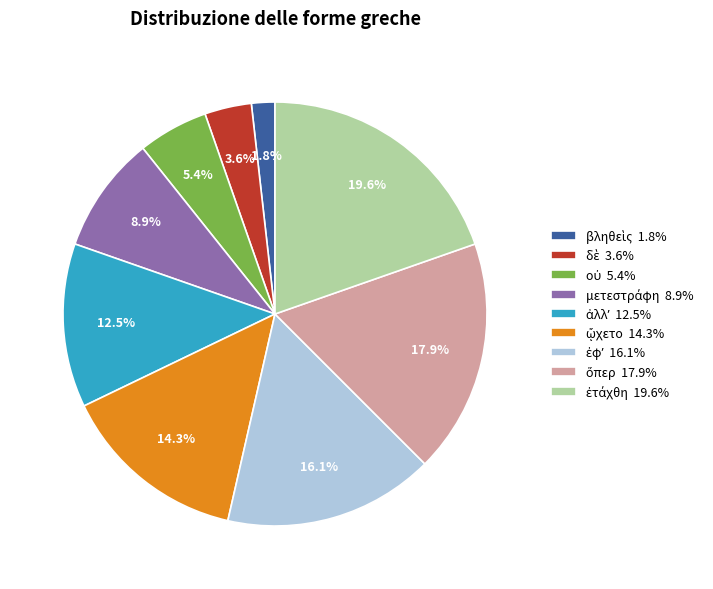

Is there any slice that represents more than half of the pie?

No